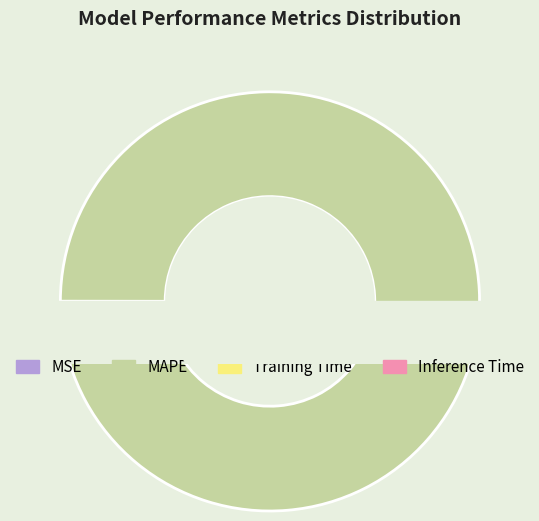

To the nearest percent, what is the combined percentage of Inference Time and MSE?

2%